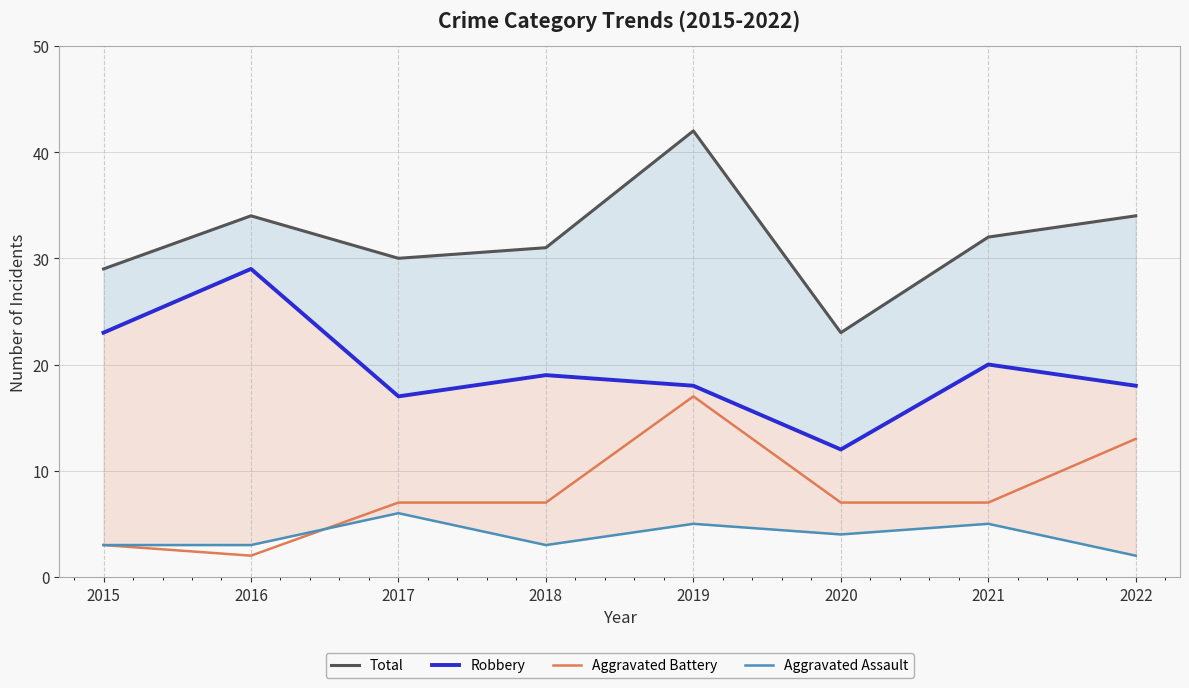

What is the total value across all series at 2020?

46